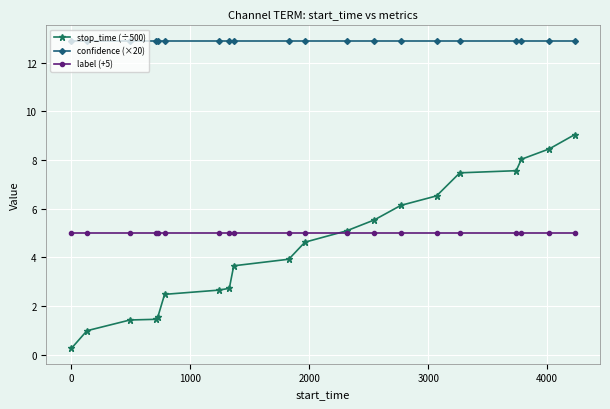

Rank the series by their maximum value, from highest to lowest.

confidence (×20), stop_time (÷500), label (+5)